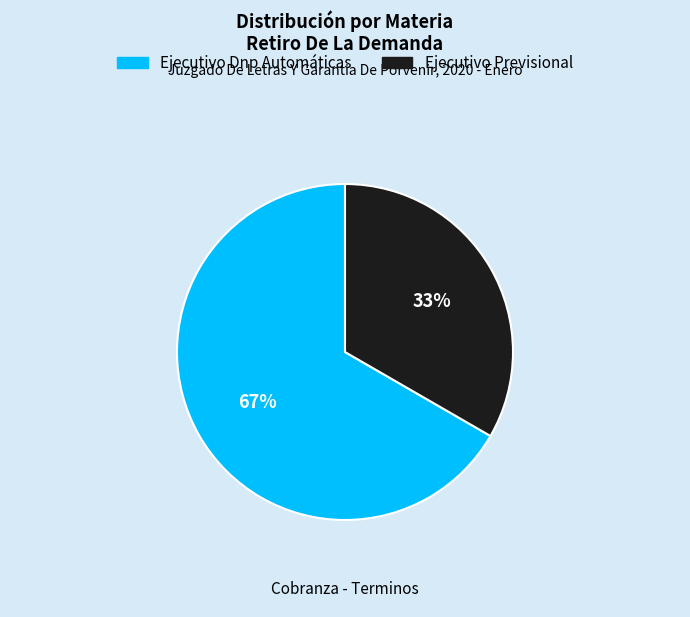

Rank the categories by value from highest to lowest.

Ejecutivo Dnp Automáticas, Ejecutivo Previsional